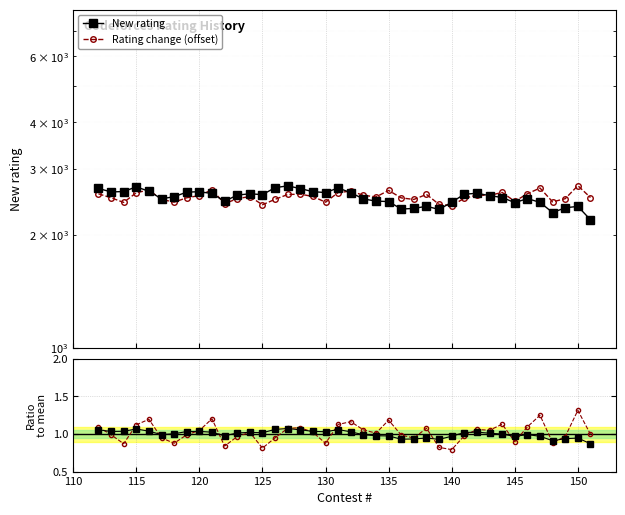

The value of Rating change (offset) at 120 is 3955.2. True or false?

False